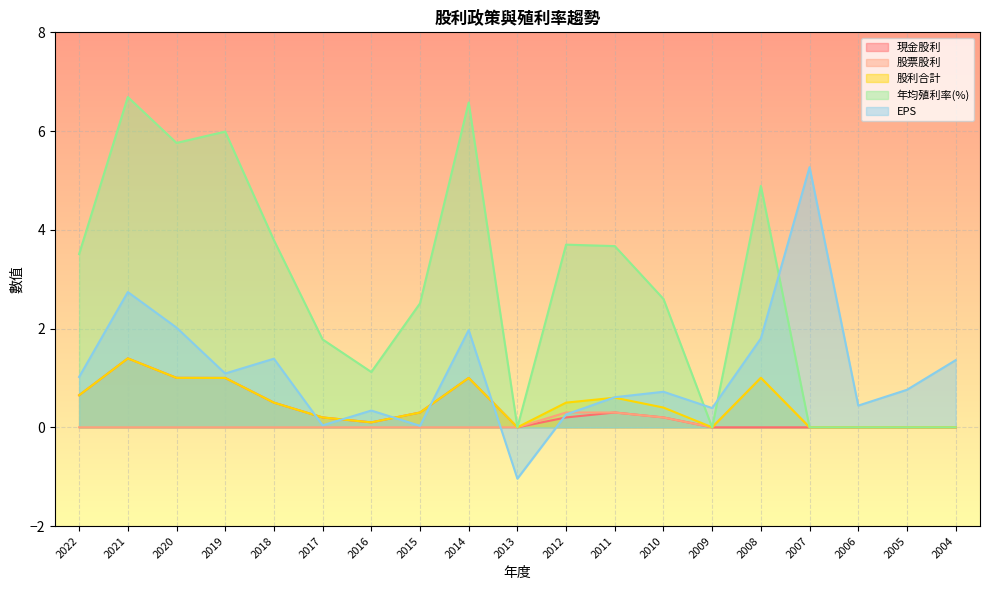

True or false: 股票股利 and 股利合計 intersect in this chart.

False